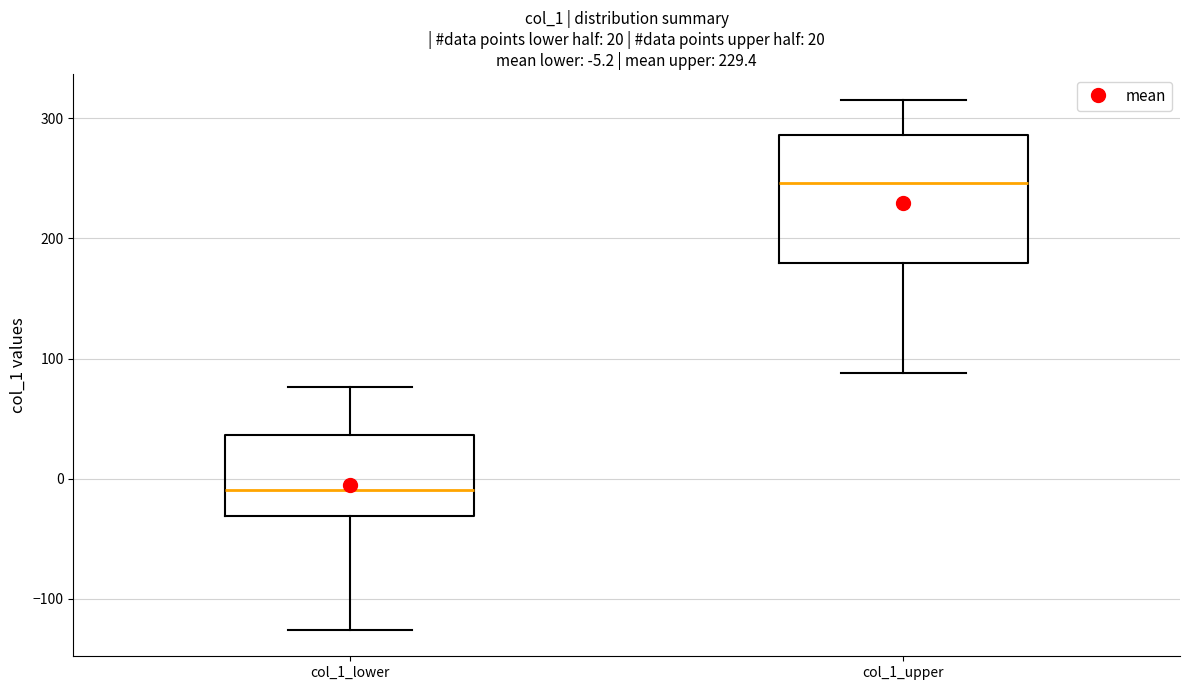

Which box is the tallest, from its lower edge to its upper edge?

col_1_upper